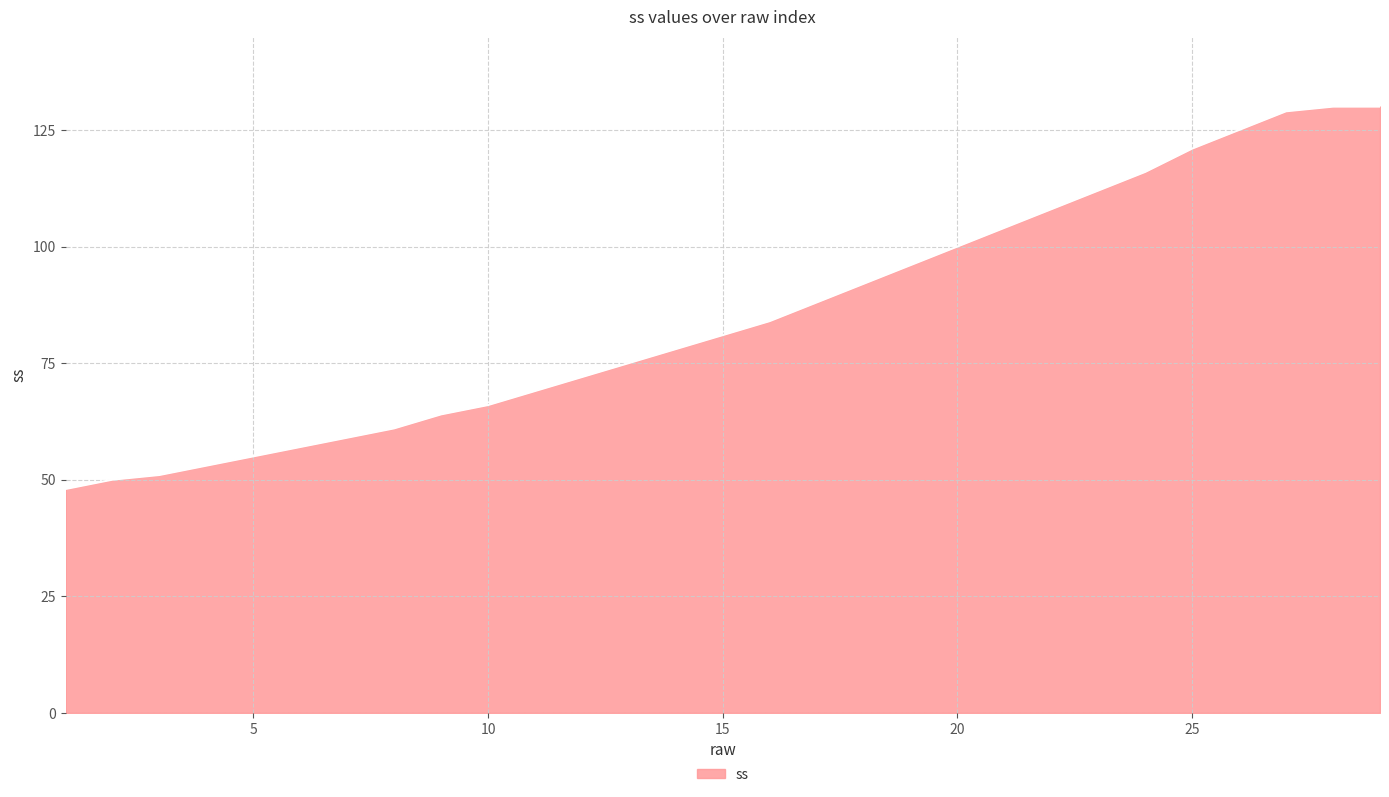

Does the chart have visible grid lines?

Yes